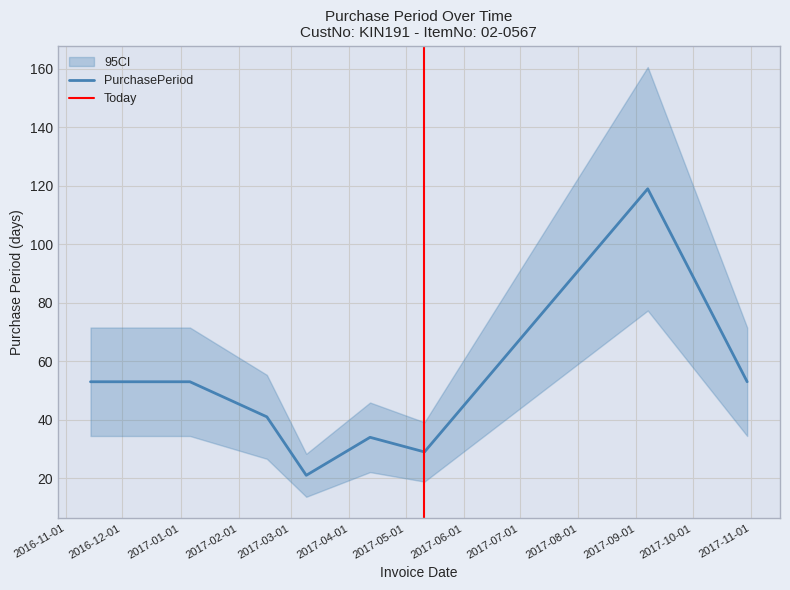

What is the label of the 2nd point from the left?

2017-01-06